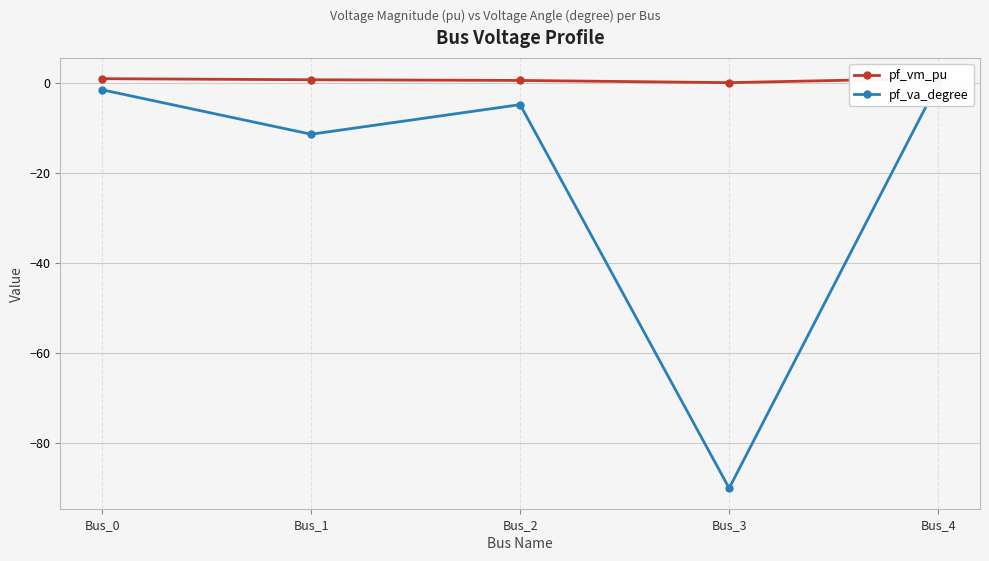

Where is the first local minimum for pf_vm_pu?

Bus_3